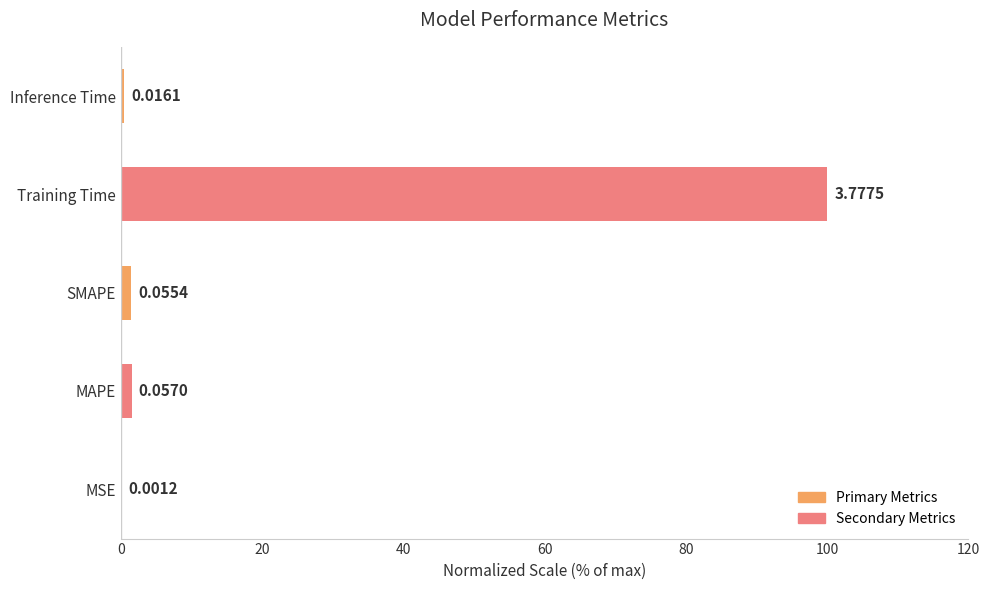

What is the sum of the values at Training Time and Inference Time?

100.4